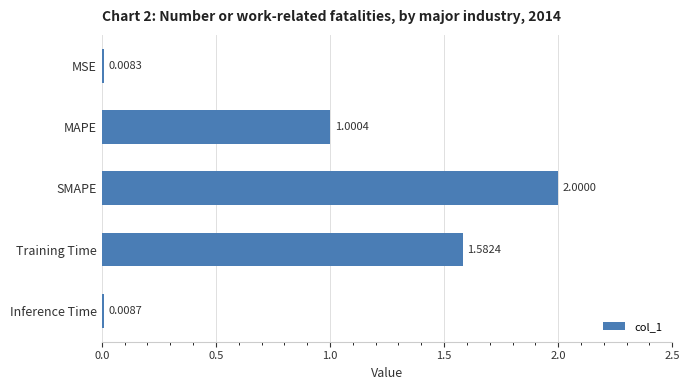

What is the change in value from MAPE to Inference Time?

-1.0